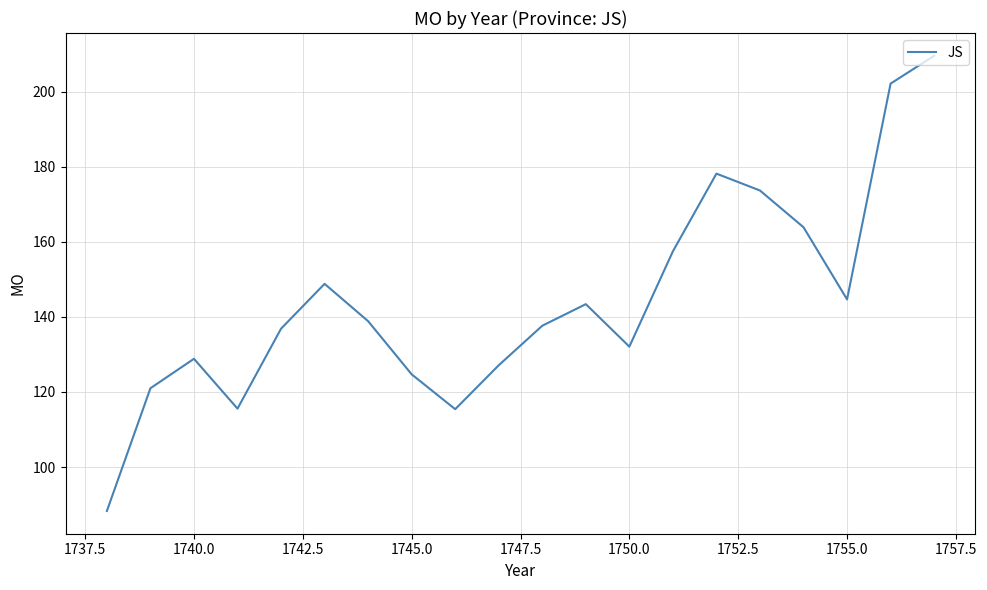

What is the smallest value displayed?

88.3